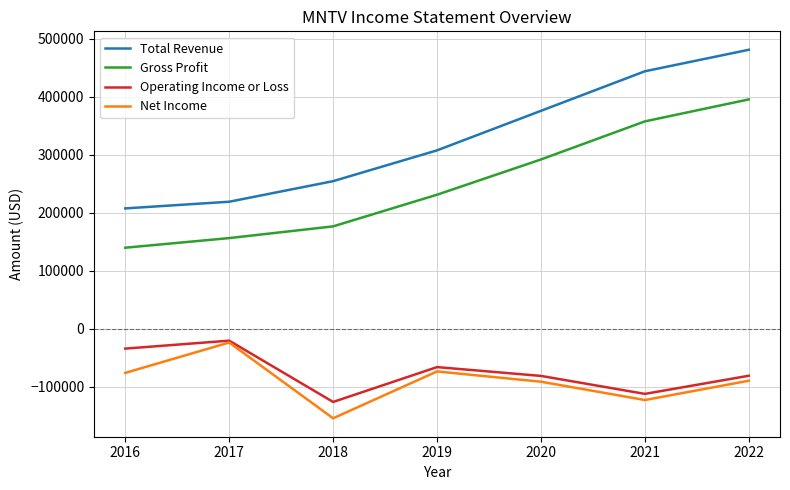

Rank the series at 2016 from lowest to highest value.

Net Income, Operating Income or Loss, Gross Profit, Total Revenue